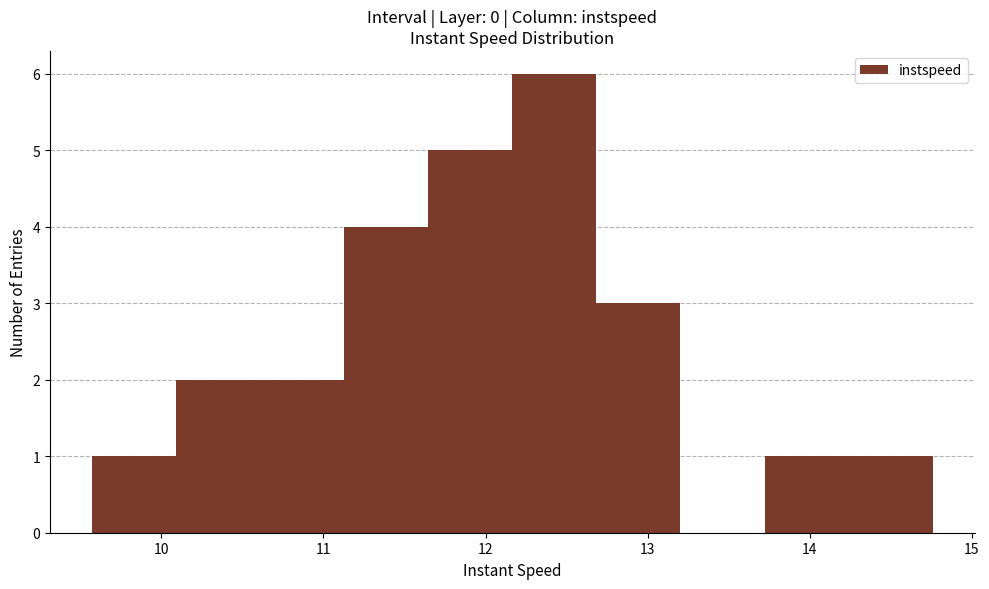

How tall is the bar that spans 10.1 to 10.6 on the x-axis? Neither the bar edges nor the heights are printed on the chart, so give them approximately, as read against the axes.

2